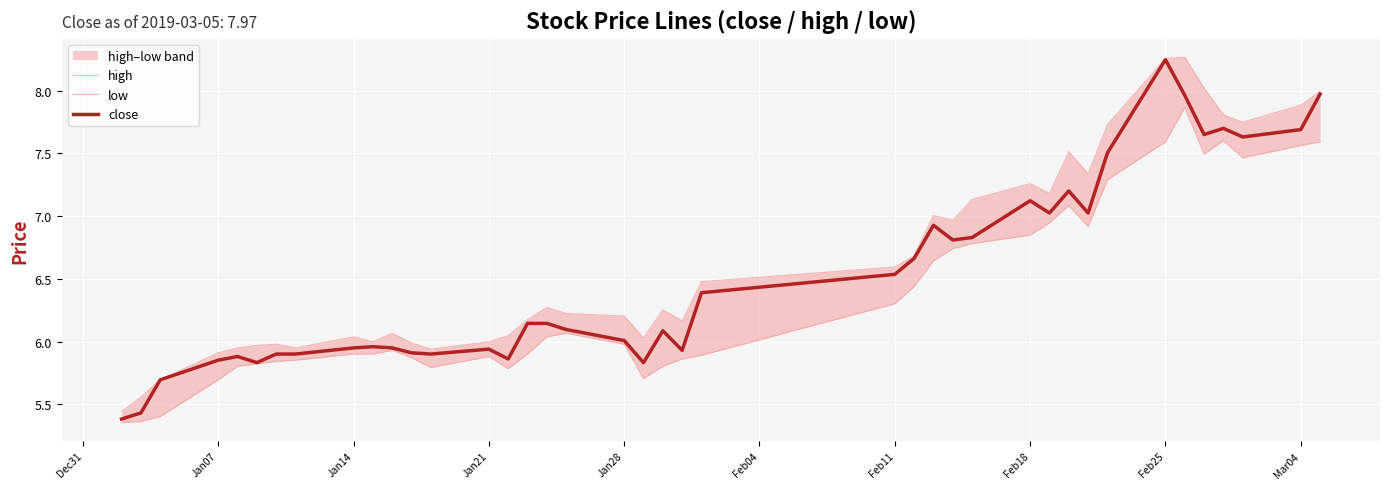

How many categories are shown in the chart?

40